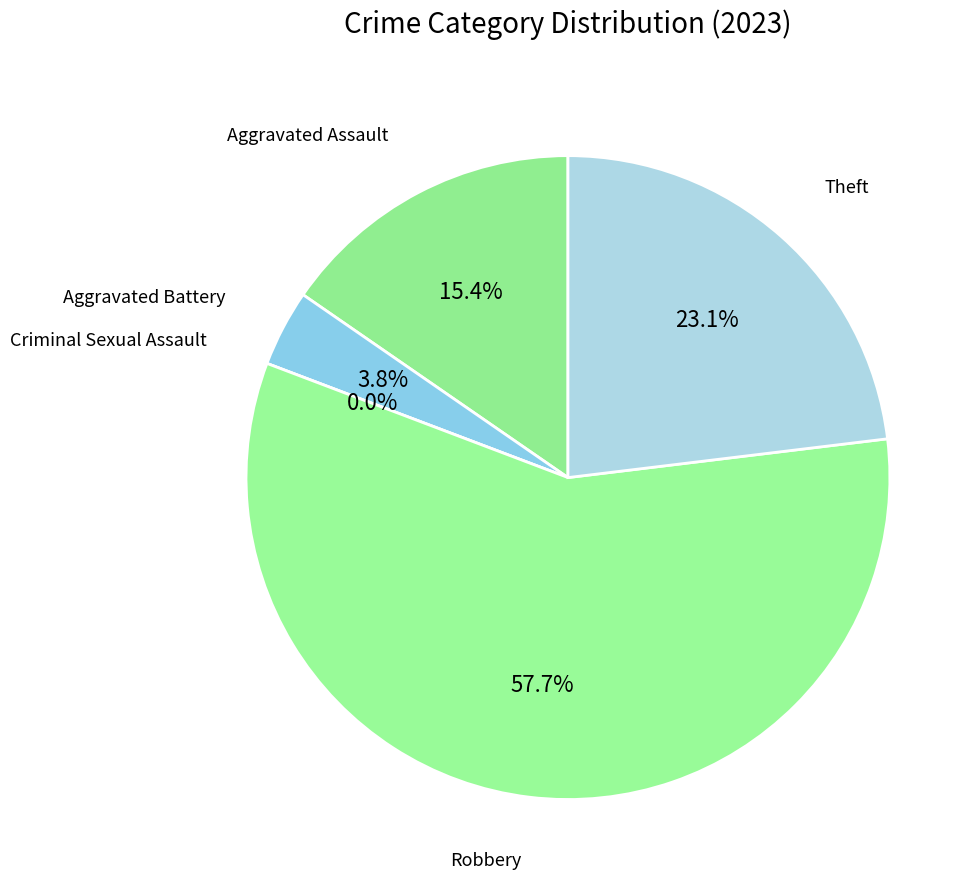

What is the change in value from Aggravated Assault to Criminal Sexual Assault?

-4